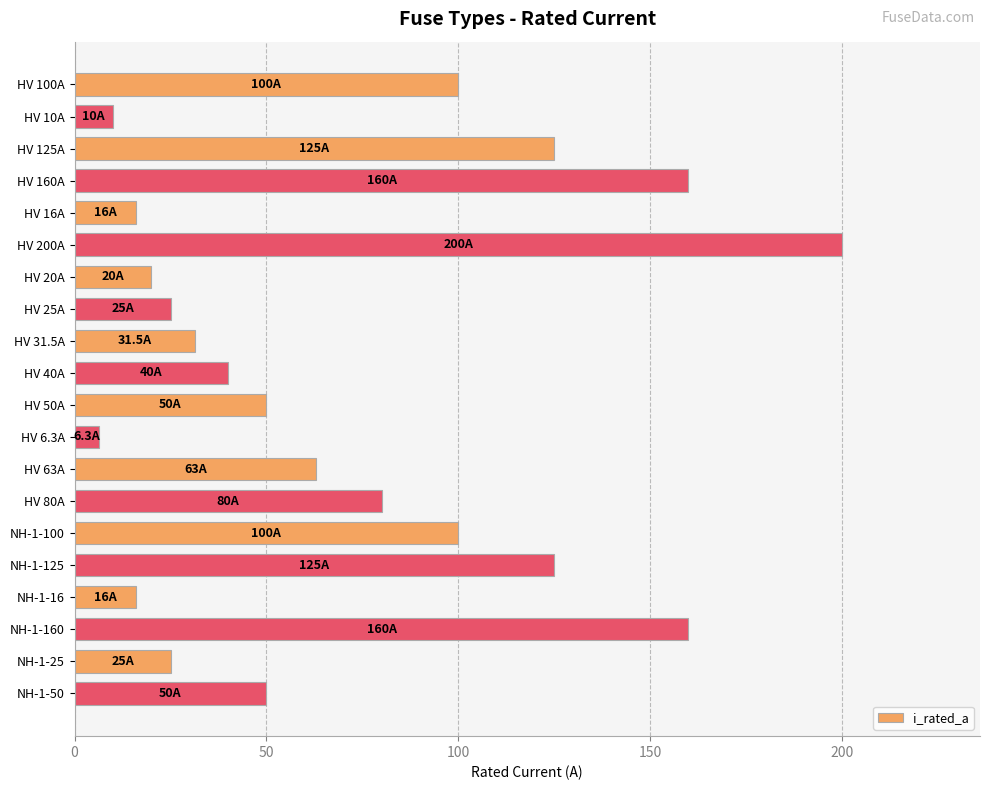

What is the label of the 7th bar from the bottom?

HV 80A